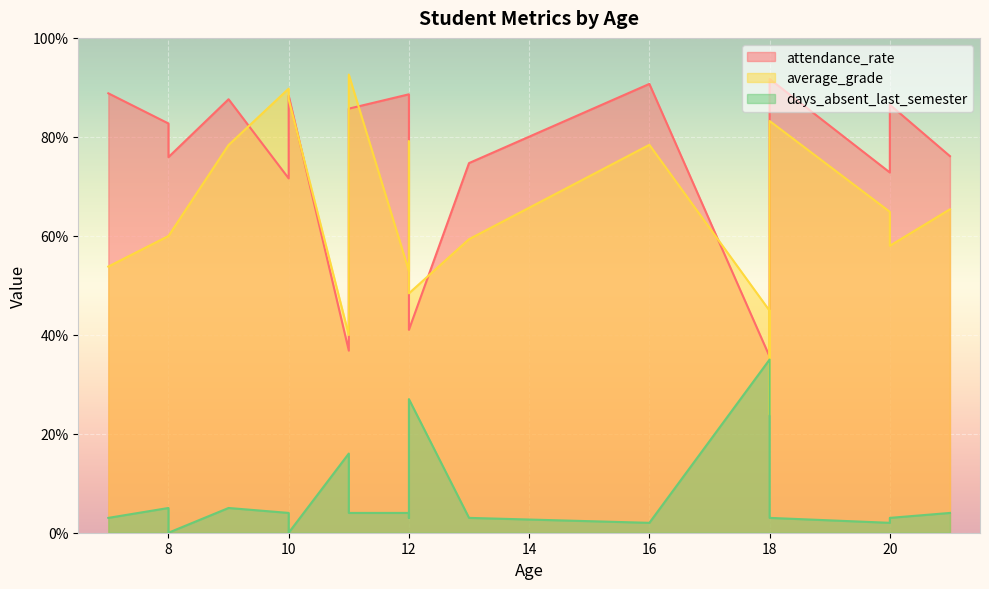

What is the total value across all series at 13?

137.0